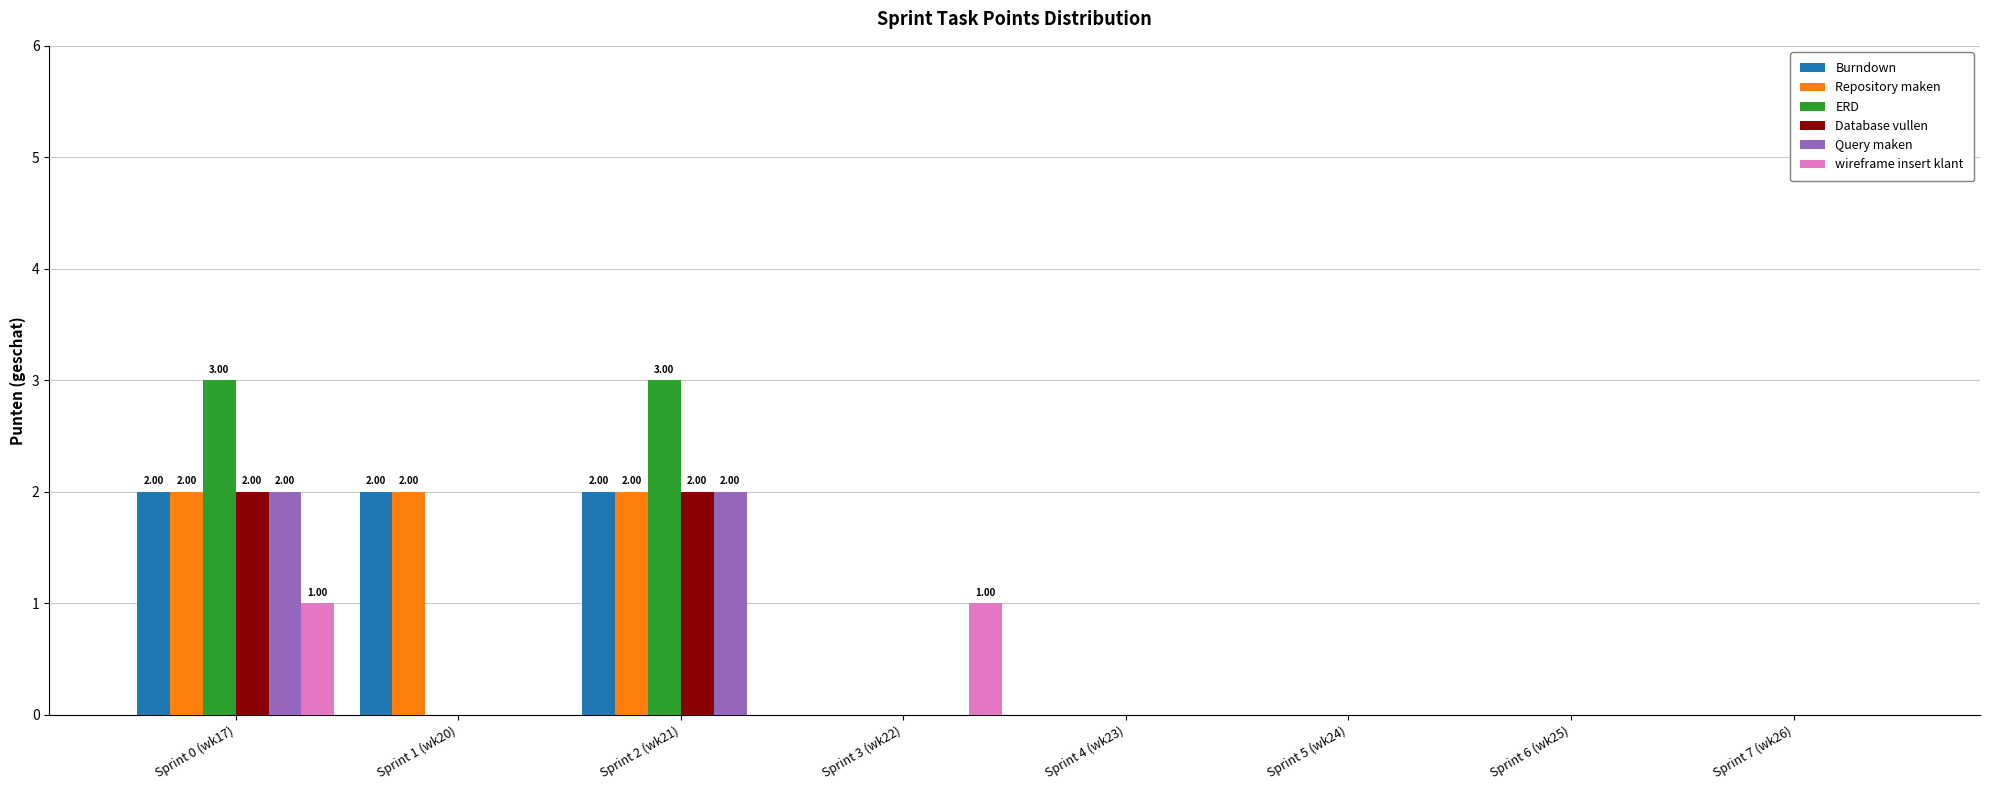

At which category is the sum across all series the highest?

Sprint 0 (wk17)